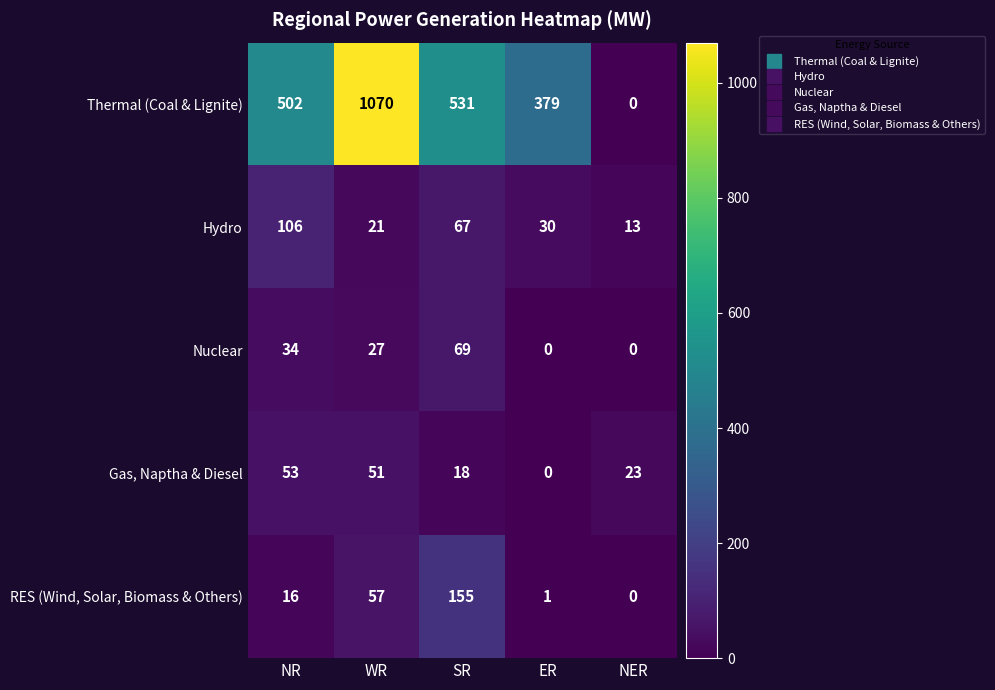

Where is Gas, Naptha & Diesel nearest to the value 26?

NER